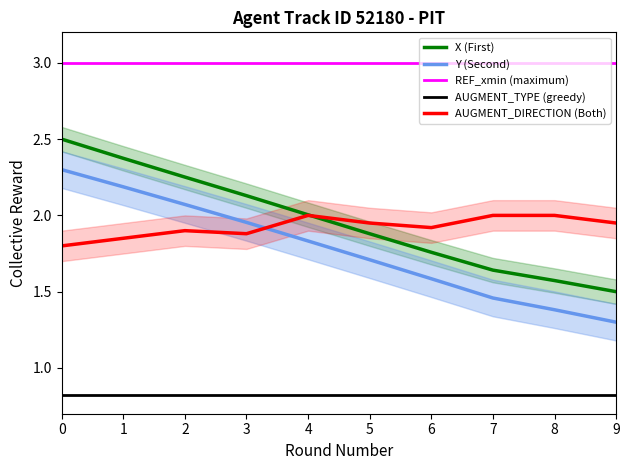

The REF_xmin (maximum) series shows 1.2 at 6. True or false?

False